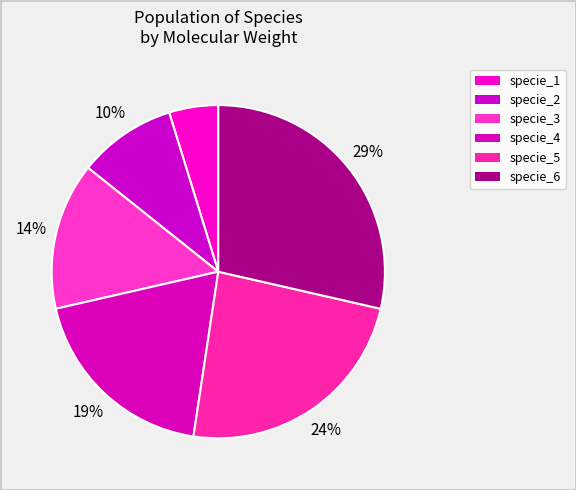

How many slices are in this pie chart?

6